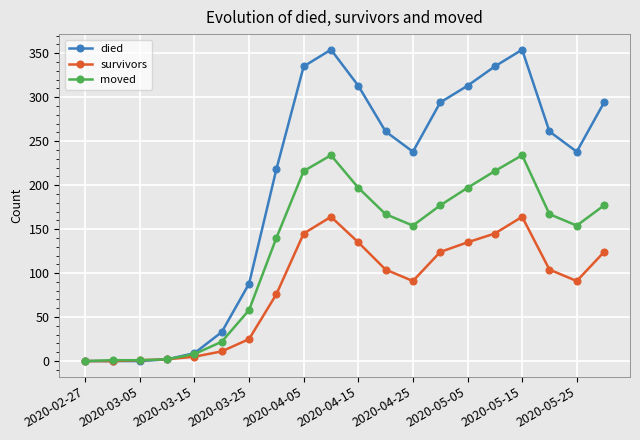

Which series has the widest spread of values?

died